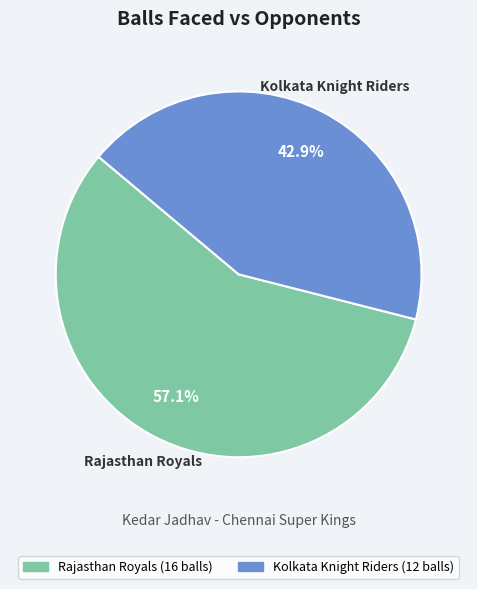

The Rajasthan Royals slice represents 57% of the pie. True or false?

True